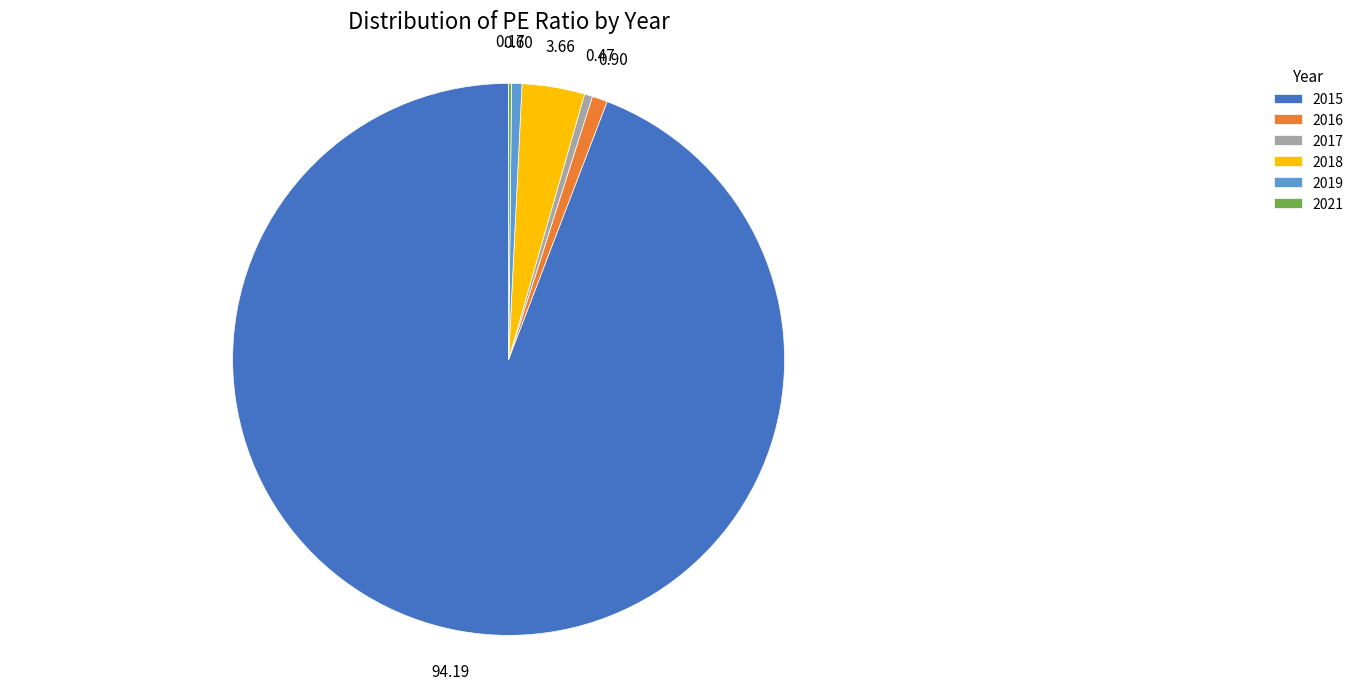

Which category accounts for the majority?

2015